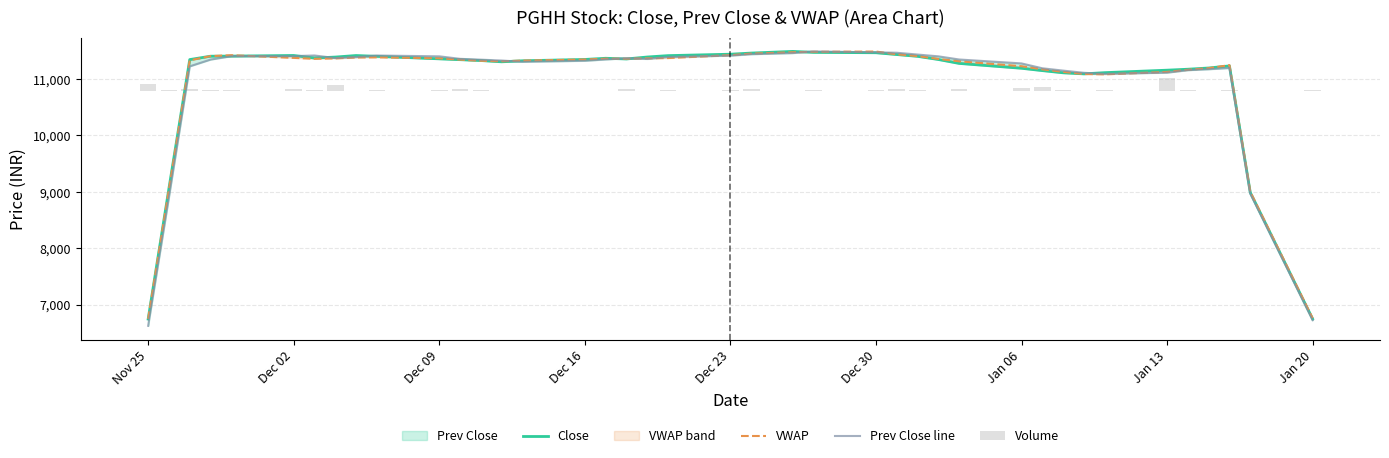

What is the difference between the maximum and second lowest values in the Close series?

4737.5